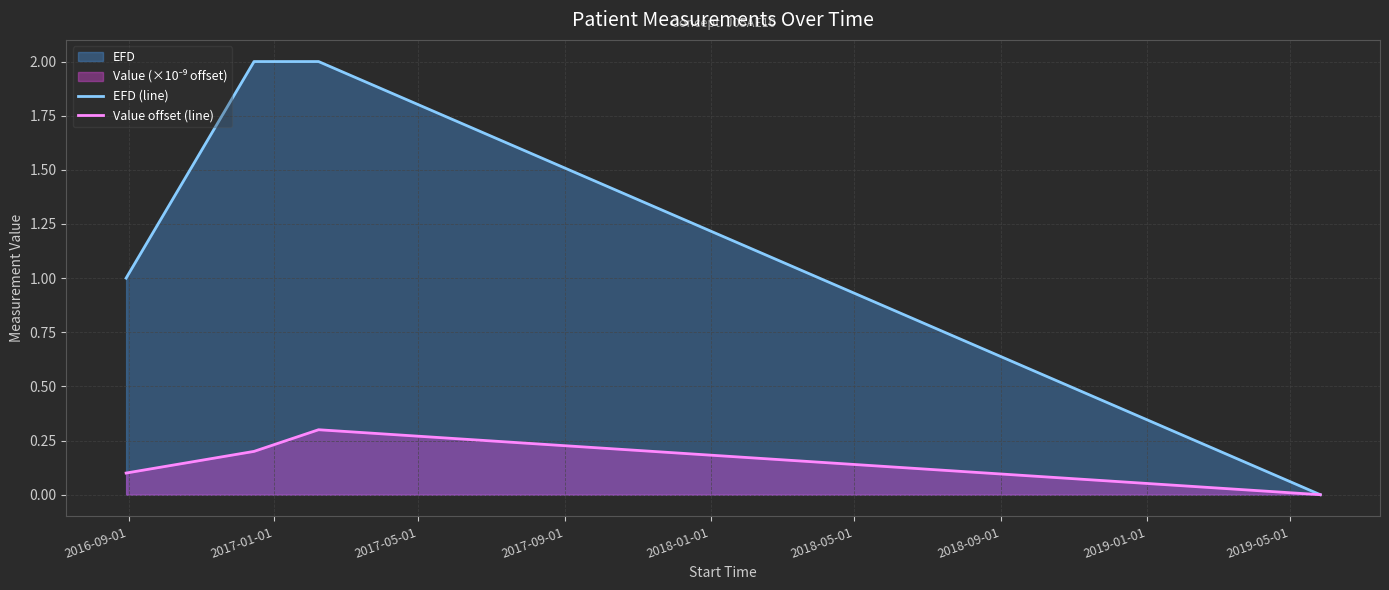

Which series has the largest total across all categories?

EFD (line)